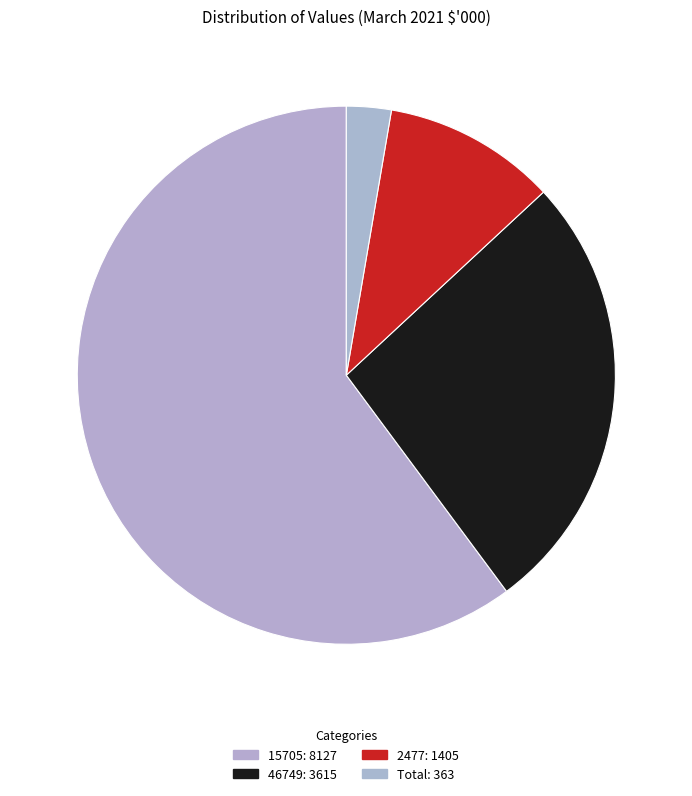

To the nearest percent, what portion does 15705 represent?

60%